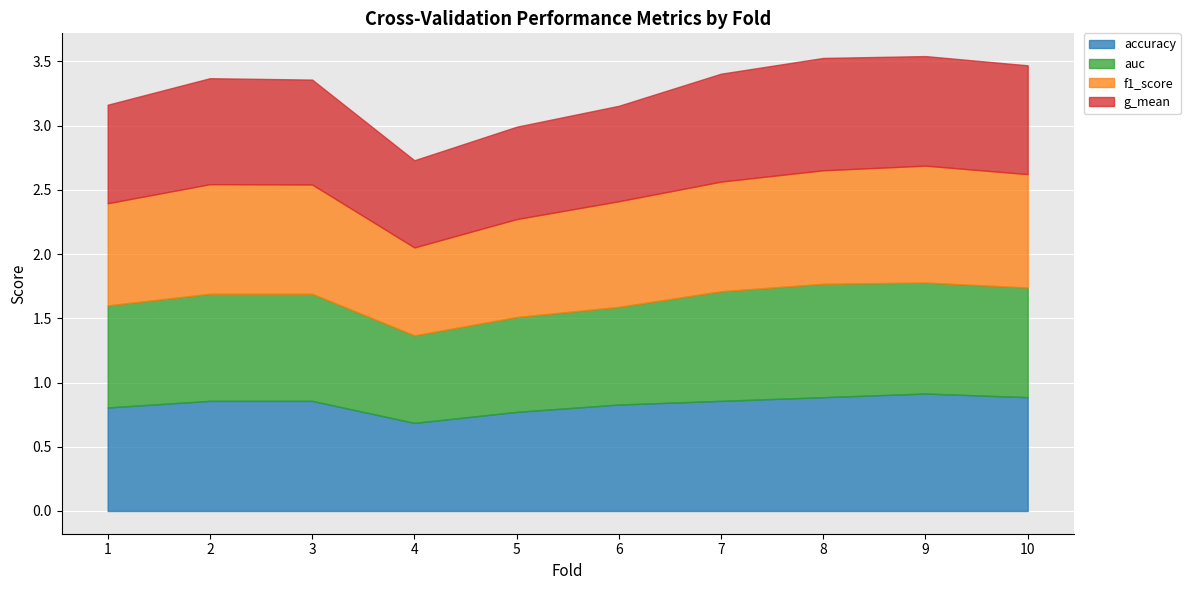

In accuracy, how many points are higher than both neighbors (excluding endpoints)?

1